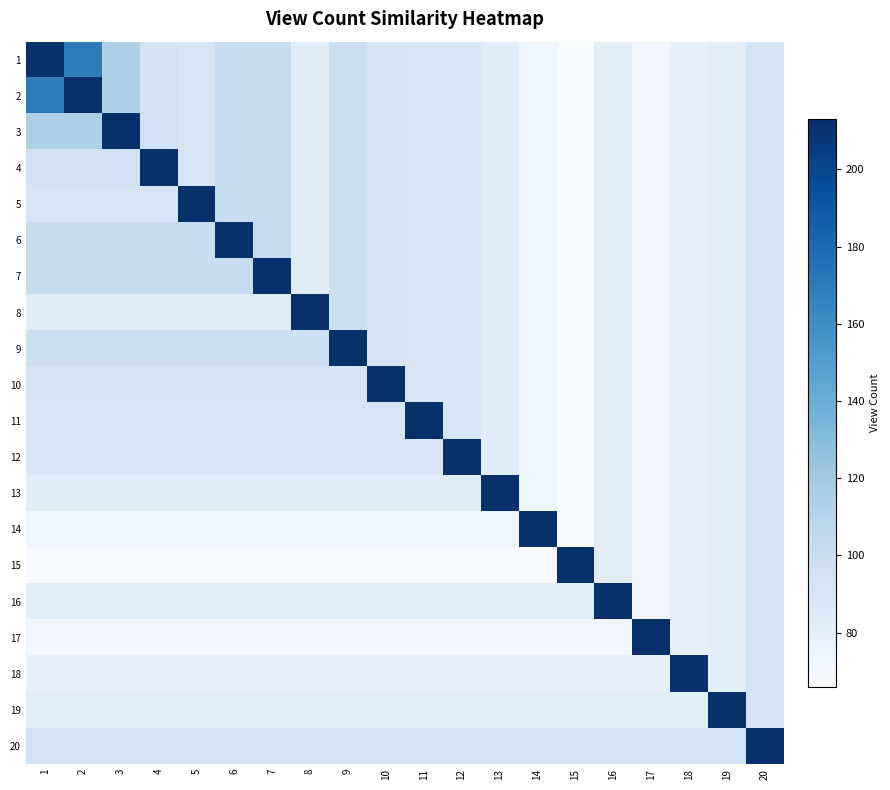

Reading right to left, extract all data points from this chart.

1: 20=93	19=81	18=78	17=71	16=81	15=66	14=72	13=83	12=90	11=91	10=92	9=98	8=83	7=101	6=101	5=91	4=94	3=114	2=169	1=213
2: 20=93	19=81	18=78	17=71	16=81	15=66	14=72	13=83	12=90	11=91	10=92	9=98	8=83	7=101	6=101	5=91	4=94	3=114	2=213	1=169
3: 20=93	19=81	18=78	17=71	16=81	15=66	14=72	13=83	12=90	11=91	10=92	9=98	8=83	7=101	6=101	5=91	4=94	3=213	2=114	1=114
4: 20=93	19=81	18=78	17=71	16=81	15=66	14=72	13=83	12=90	11=91	10=92	9=98	8=83	7=101	6=101	5=91	4=213	3=94	2=94	1=94
5: 20=93	19=81	18=78	17=71	16=81	15=66	14=72	13=83	12=90	11=91	10=92	9=98	8=83	7=101	6=101	5=213	4=91	3=91	2=91	1=91
6: 20=93	19=81	18=78	17=71	16=81	15=66	14=72	13=83	12=90	11=91	10=92	9=98	8=83	7=101	6=213	5=101	4=101	3=101	2=101	1=101
7: 20=93	19=81	18=78	17=71	16=81	15=66	14=72	13=83	12=90	11=91	10=92	9=98	8=83	7=213	6=101	5=101	4=101	3=101	2=101	1=101
8: 20=93	19=81	18=78	17=71	16=81	15=66	14=72	13=83	12=90	11=91	10=92	9=98	8=213	7=83	6=83	5=83	4=83	3=83	2=83	1=83
9: 20=93	19=81	18=78	17=71	16=81	15=66	14=72	13=83	12=90	11=91	10=92	9=213	8=98	7=98	6=98	5=98	4=98	3=98	2=98	1=98
10: 20=93	19=81	18=78	17=71	16=81	15=66	14=72	13=83	12=90	11=91	10=213	9=92	8=92	7=92	6=92	5=92	4=92	3=92	2=92	1=92
11: 20=93	19=81	18=78	17=71	16=81	15=66	14=72	13=83	12=90	11=213	10=91	9=91	8=91	7=91	6=91	5=91	4=91	3=91	2=91	1=91
12: 20=93	19=81	18=78	17=71	16=81	15=66	14=72	13=83	12=213	11=90	10=90	9=90	8=90	7=90	6=90	5=90	4=90	3=90	2=90	1=90
13: 20=93	19=81	18=78	17=71	16=81	15=66	14=72	13=213	12=83	11=83	10=83	9=83	8=83	7=83	6=83	5=83	4=83	3=83	2=83	1=83
14: 20=93	19=81	18=78	17=71	16=81	15=66	14=213	13=72	12=72	11=72	10=72	9=72	8=72	7=72	6=72	5=72	4=72	3=72	2=72	1=72
15: 20=93	19=81	18=78	17=71	16=81	15=213	14=66	13=66	12=66	11=66	10=66	9=66	8=66	7=66	6=66	5=66	4=66	3=66	2=66	1=66
16: 20=93	19=81	18=78	17=71	16=213	15=81	14=81	13=81	12=81	11=81	10=81	9=81	8=81	7=81	6=81	5=81	4=81	3=81	2=81	1=81
17: 20=93	19=81	18=78	17=213	16=71	15=71	14=71	13=71	12=71	11=71	10=71	9=71	8=71	7=71	6=71	5=71	4=71	3=71	2=71	1=71
18: 20=93	19=81	18=213	17=78	16=78	15=78	14=78	13=78	12=78	11=78	10=78	9=78	8=78	7=78	6=78	5=78	4=78	3=78	2=78	1=78
19: 20=93	19=213	18=81	17=81	16=81	15=81	14=81	13=81	12=81	11=81	10=81	9=81	8=81	7=81	6=81	5=81	4=81	3=81	2=81	1=81
20: 20=213	19=93	18=93	17=93	16=93	15=93	14=93	13=93	12=93	11=93	10=93	9=93	8=93	7=93	6=93	5=93	4=93	3=93	2=93	1=93